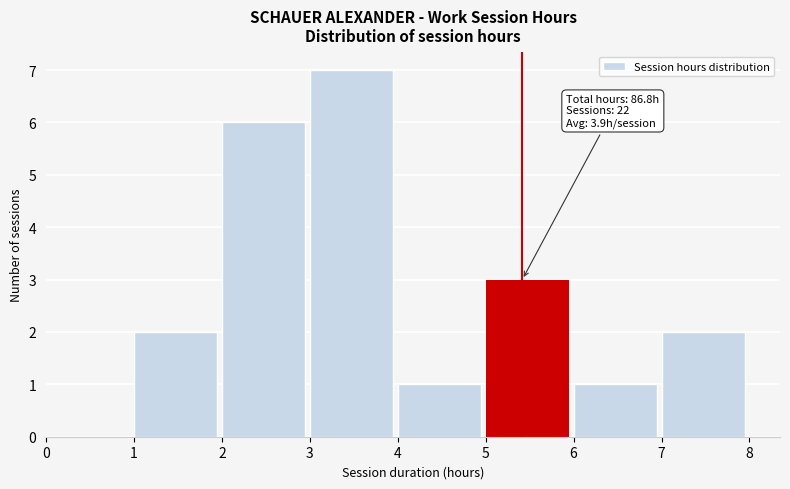

Over which range of the x-axis is the bar tallest?

3 to 4